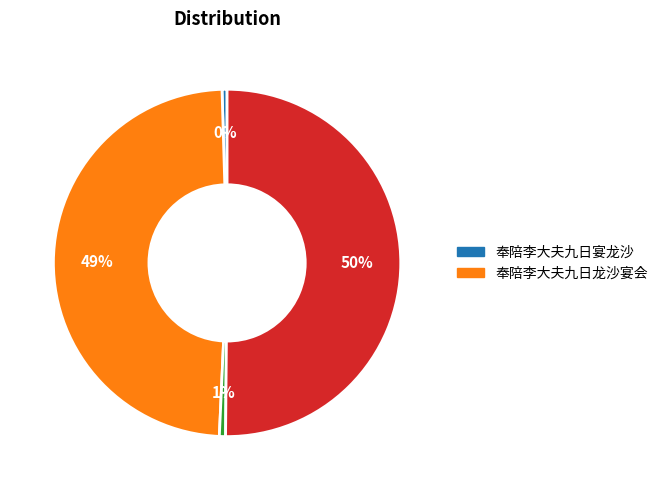

To the nearest percent, what is the average slice percentage?

25%